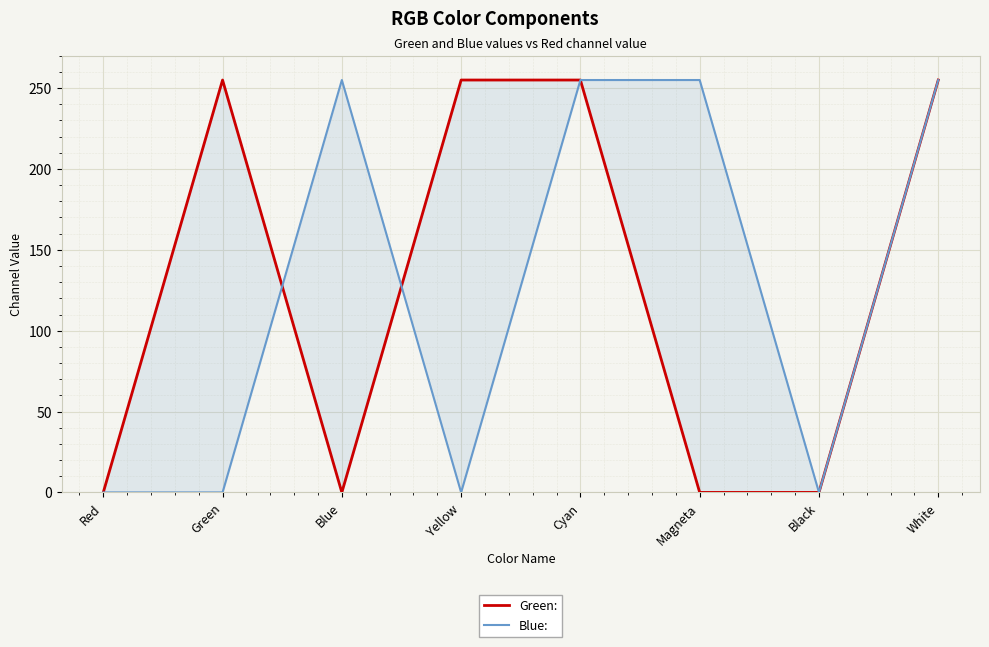

What is the label of the 1st point from the right?

White